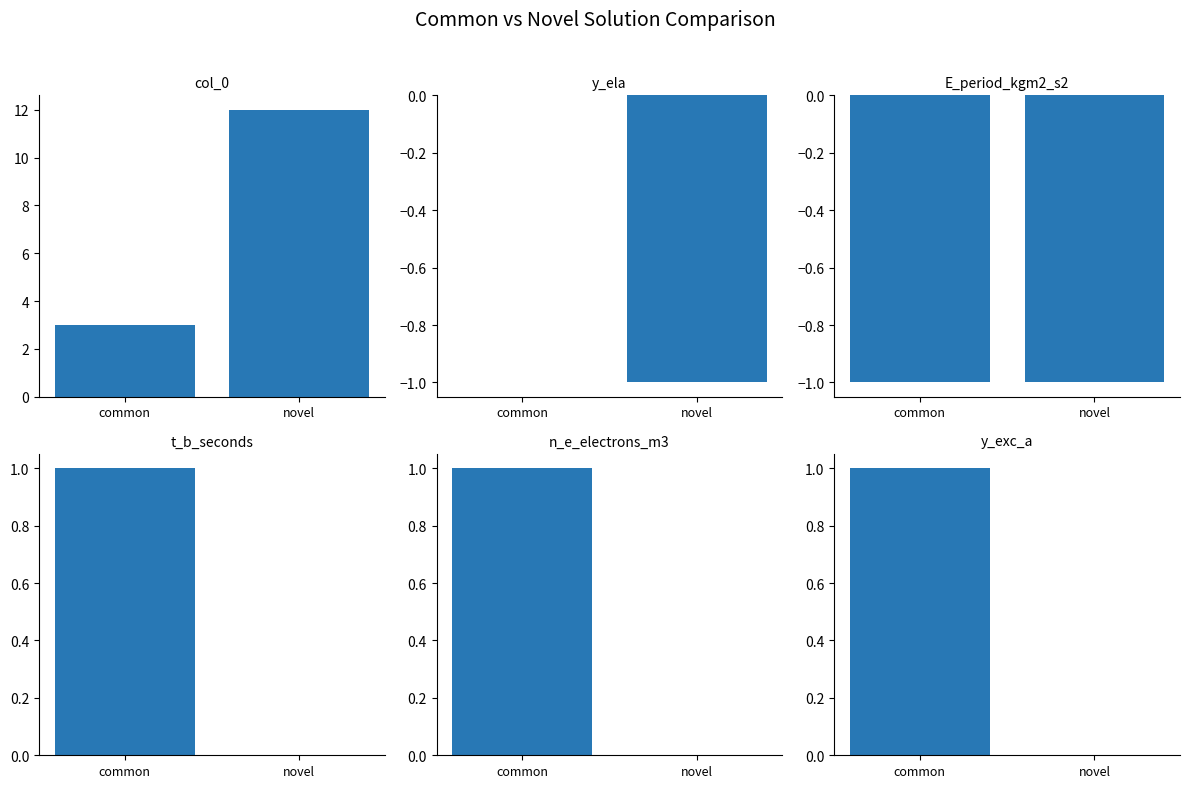

How many positive values does the n_e_electrons_m3 series have?

1